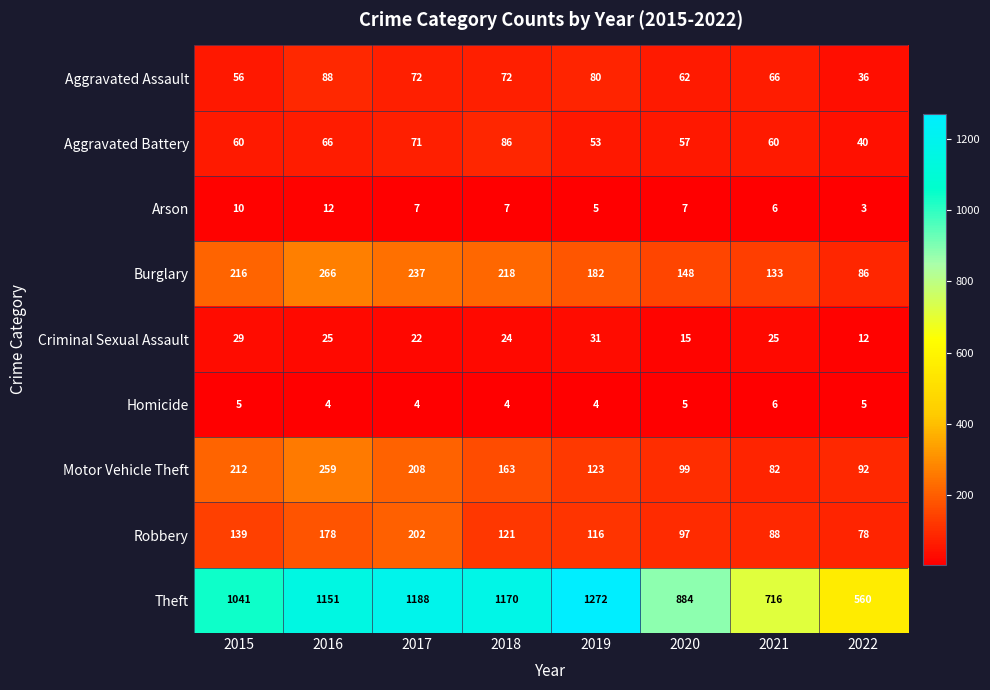

Count the number of data series in this chart.

9